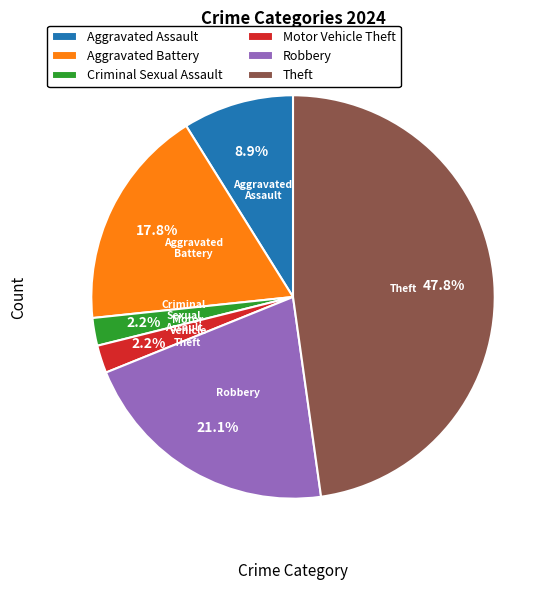

The Aggravated Assault slice represents 20% of the pie. True or false?

False